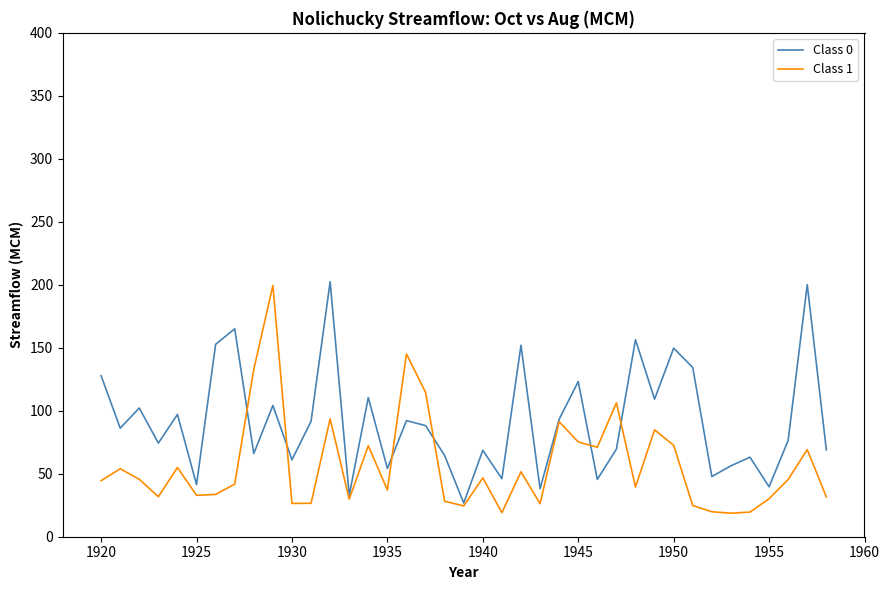

Which series has the largest total across all categories?

Class 0